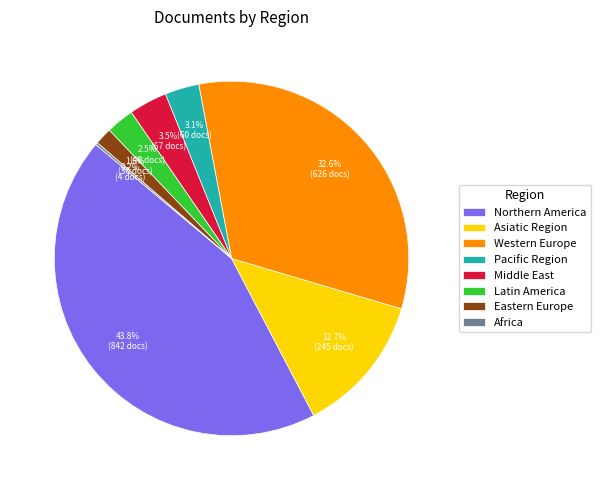

Is there any slice that represents more than half of the pie?

No